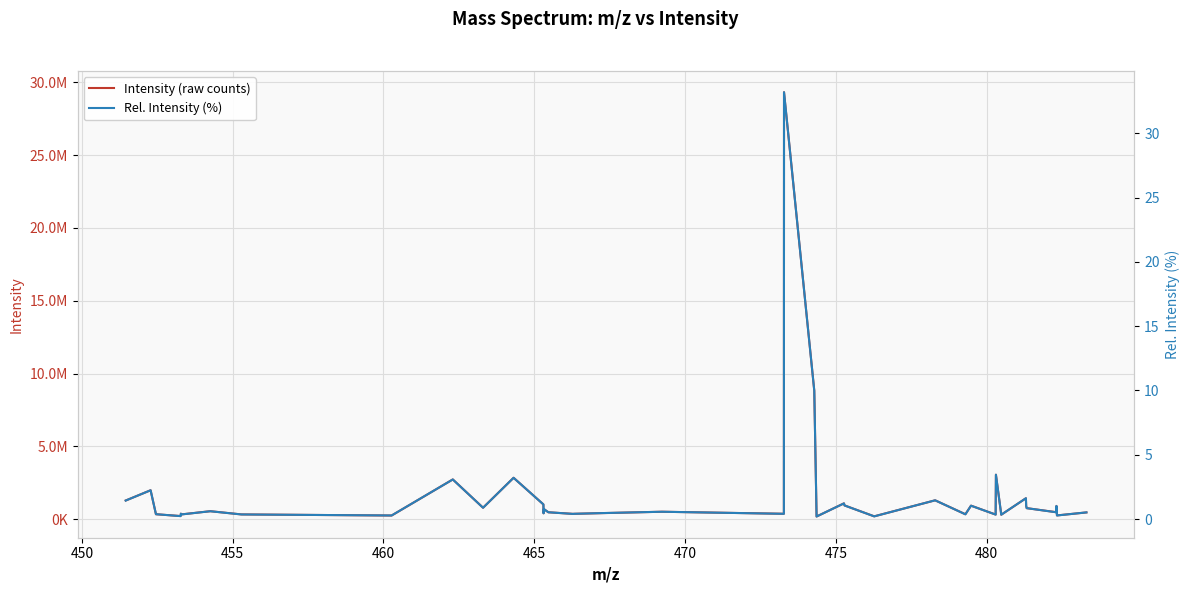

What is the smallest value displayed?

0.2